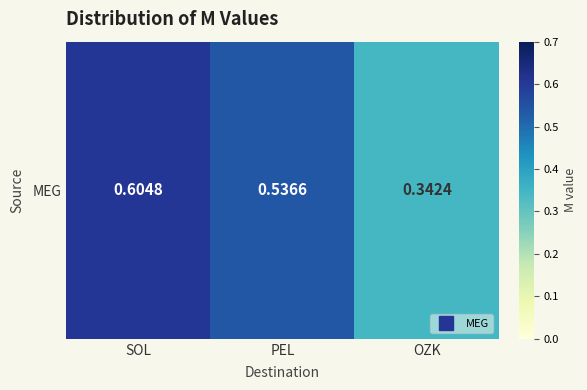

Rank the categories by value from lowest to highest.

OZK, PEL, SOL